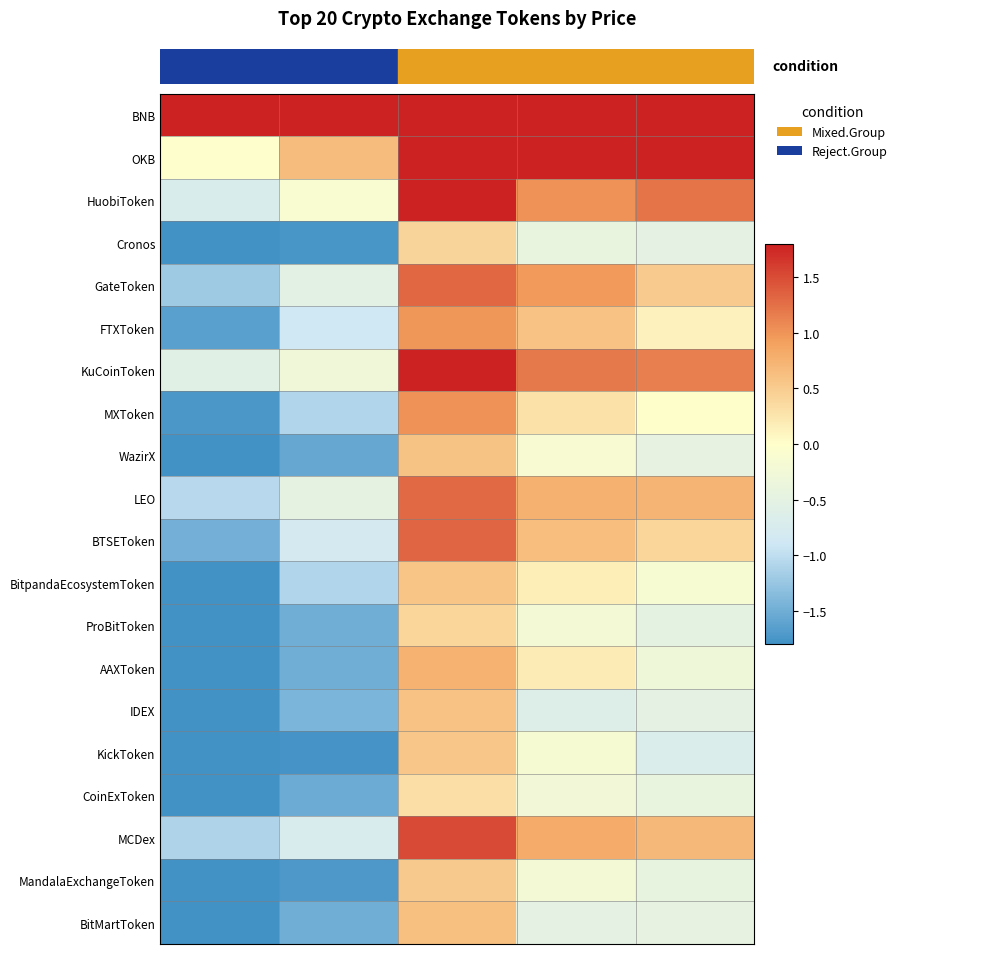

At how many categories does at least one series exceed 1?

5